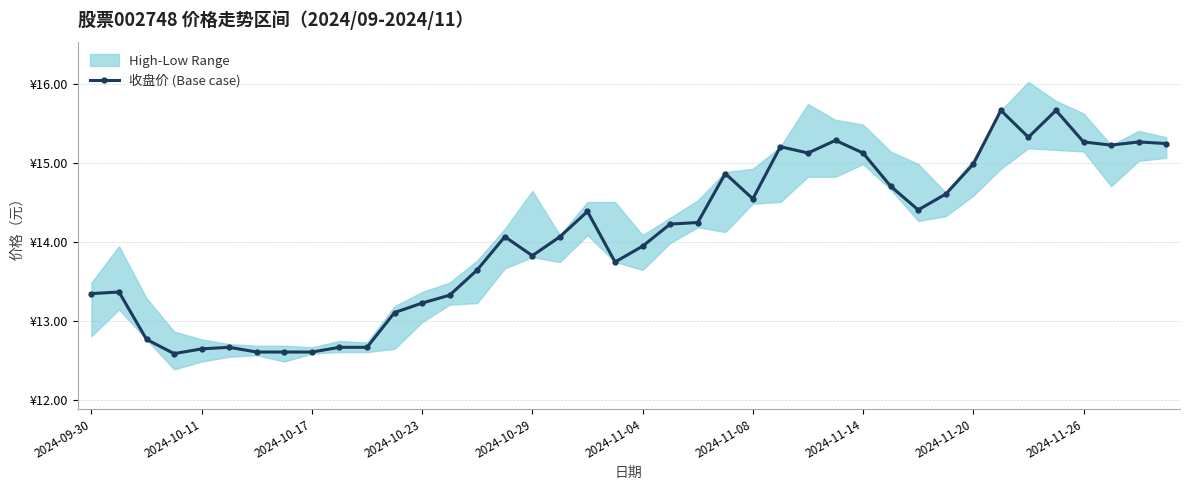

What is the minimum value shown in the chart?

12.6